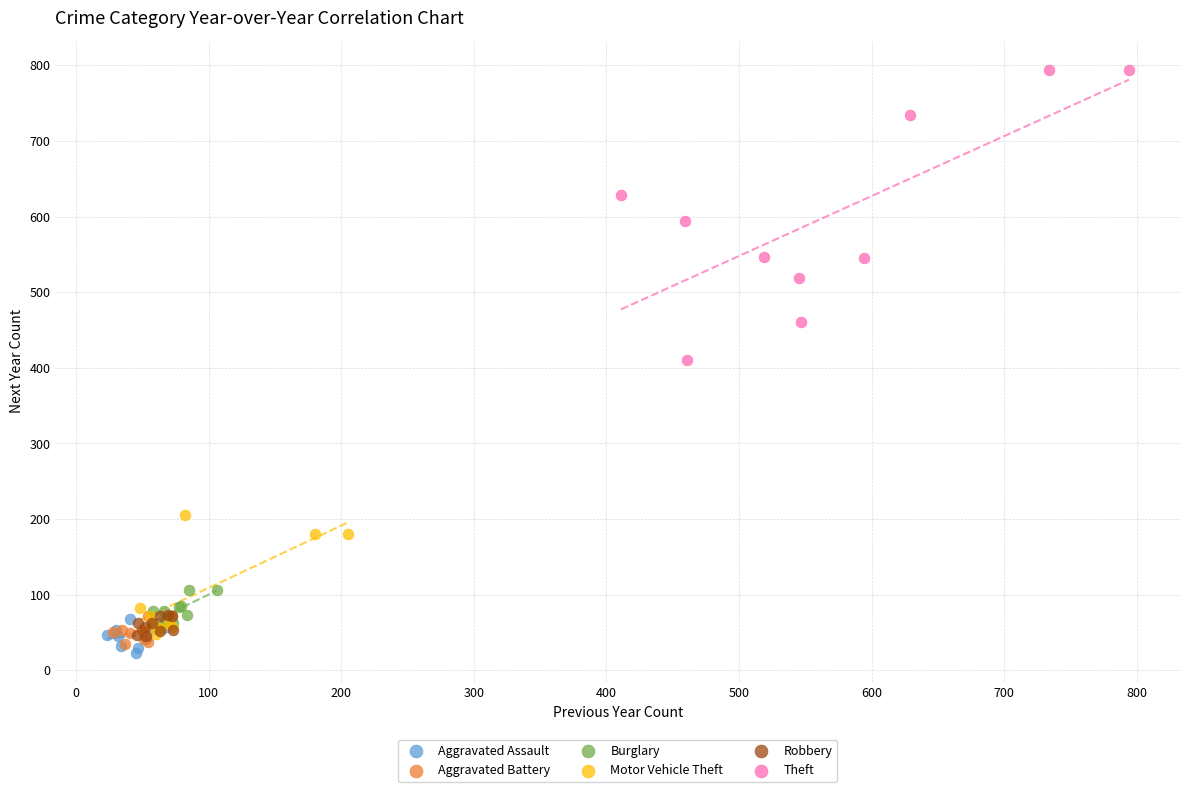

Which series contains the lowest Y value?

Aggravated Assault